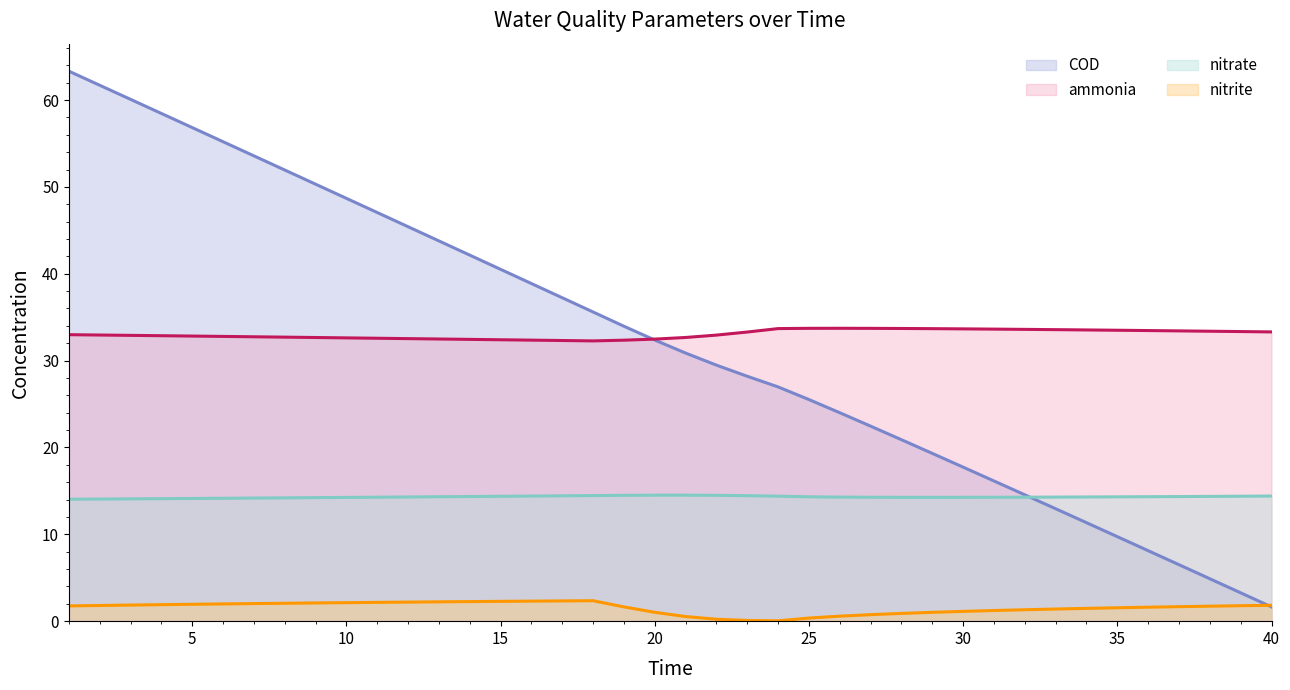

How many intersections are there between COD and nitrite?

1